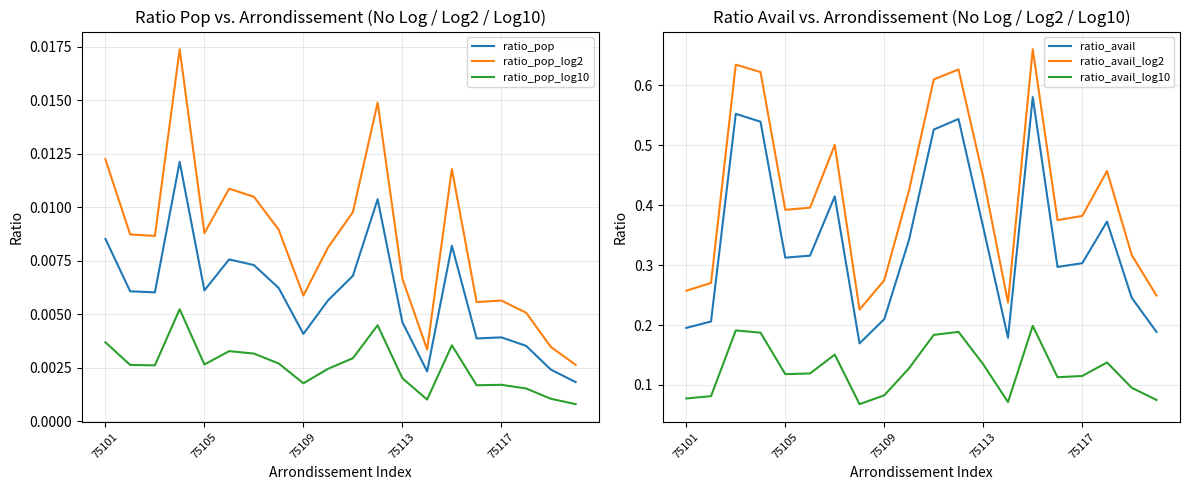

How many lines are shown in the chart?

6